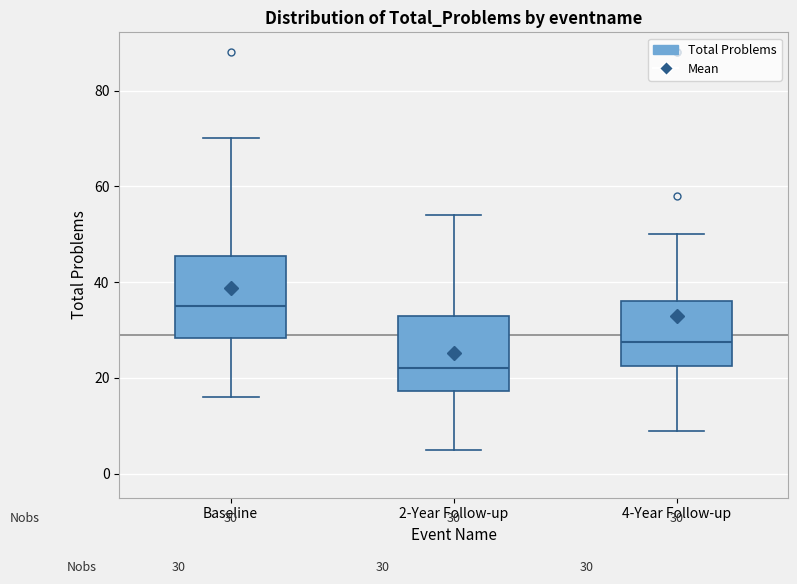

Which box's median line is the lowest?

2-Year Follow-up